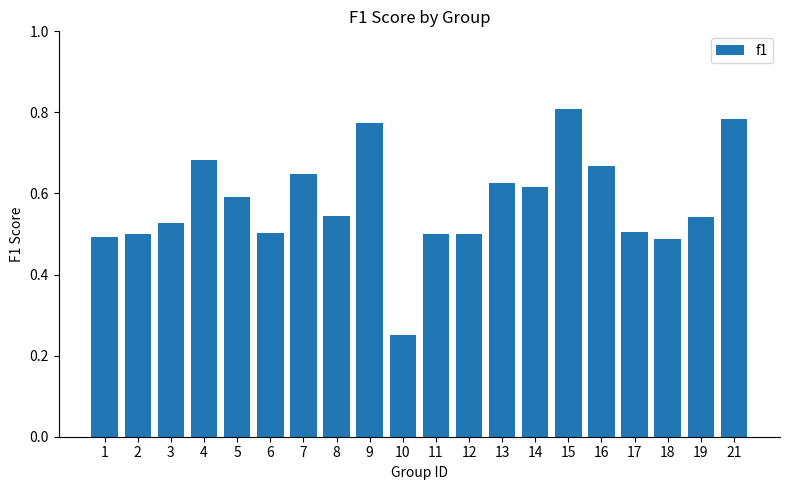

What is the difference between the second highest and second lowest values?

0.3